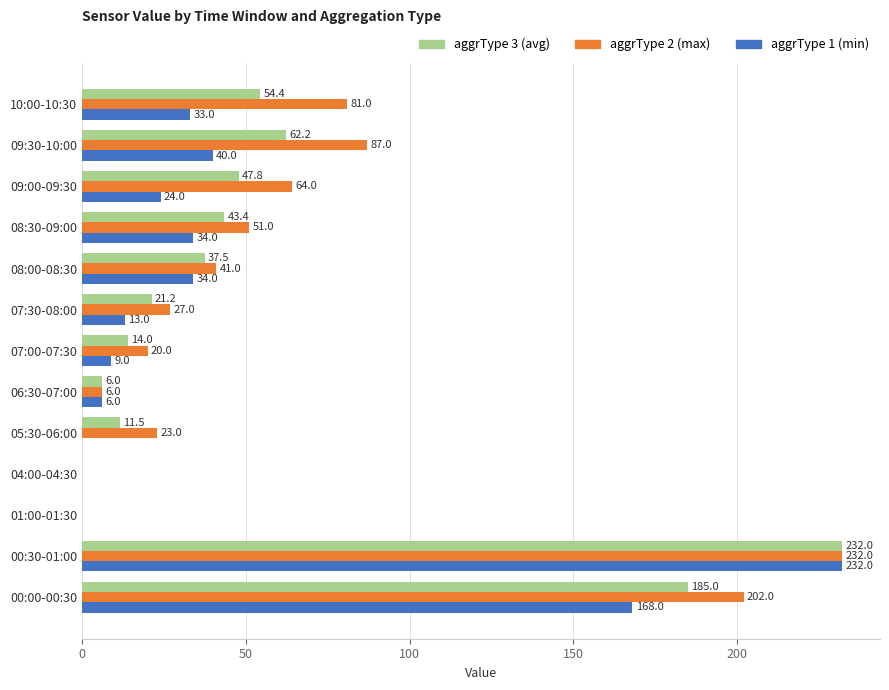

How many data points does each series have?

13